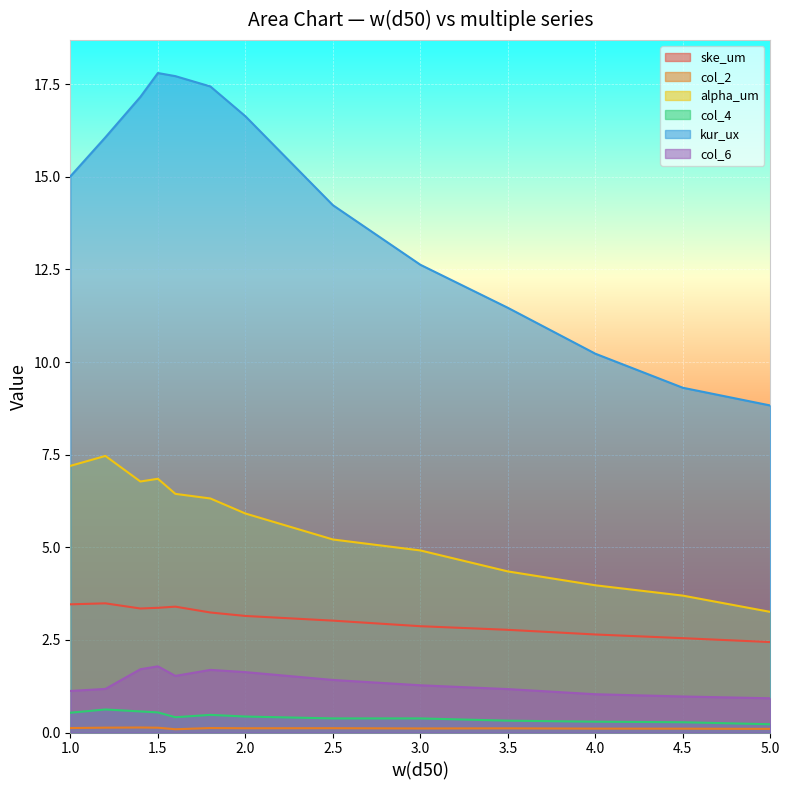

In kur_ux, how many points are higher than both neighbors (excluding endpoints)?

1